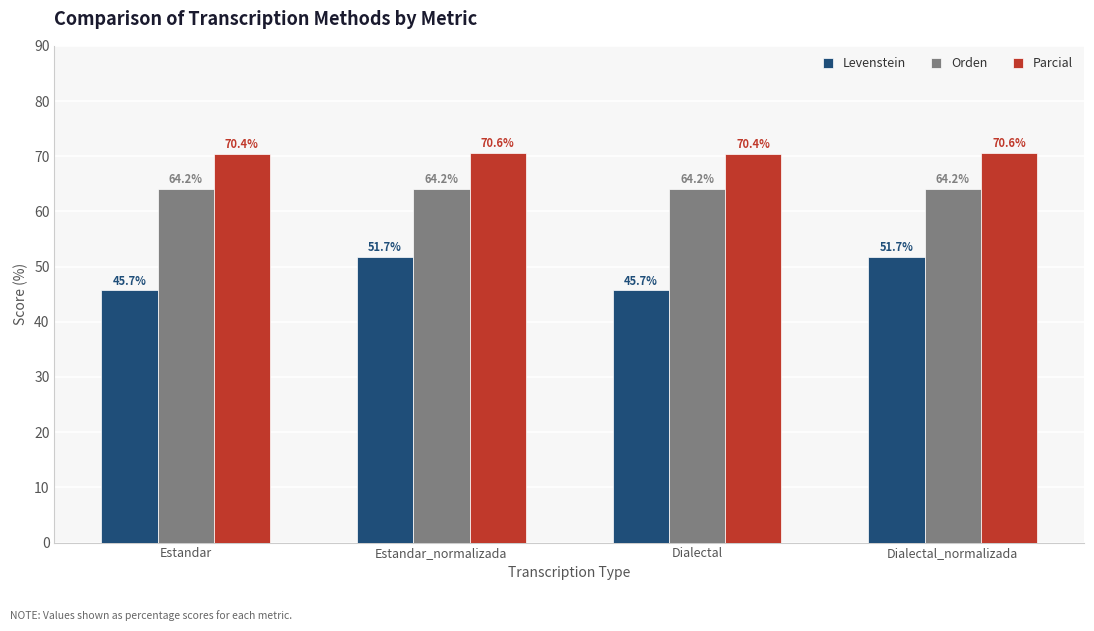

Reading left to right, list all the values displayed in this chart.

Levenstein: 45.7	51.7	45.7	51.7
Orden: 64.2	64.2	64.2	64.2
Parcial: 70.4	70.6	70.4	70.6